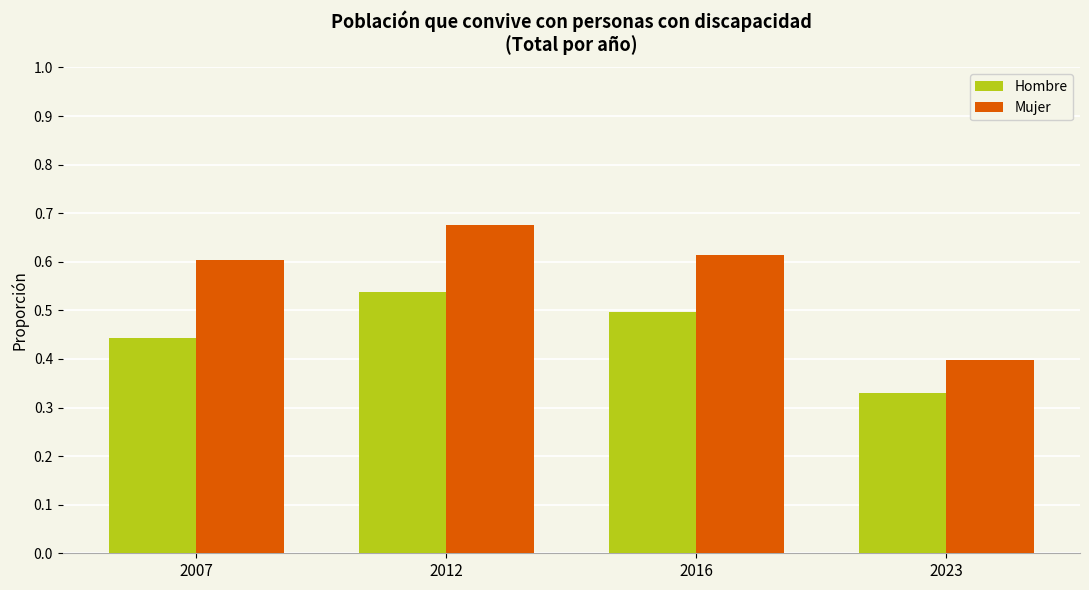

Which category has the highest value in the Hombre series?

2012